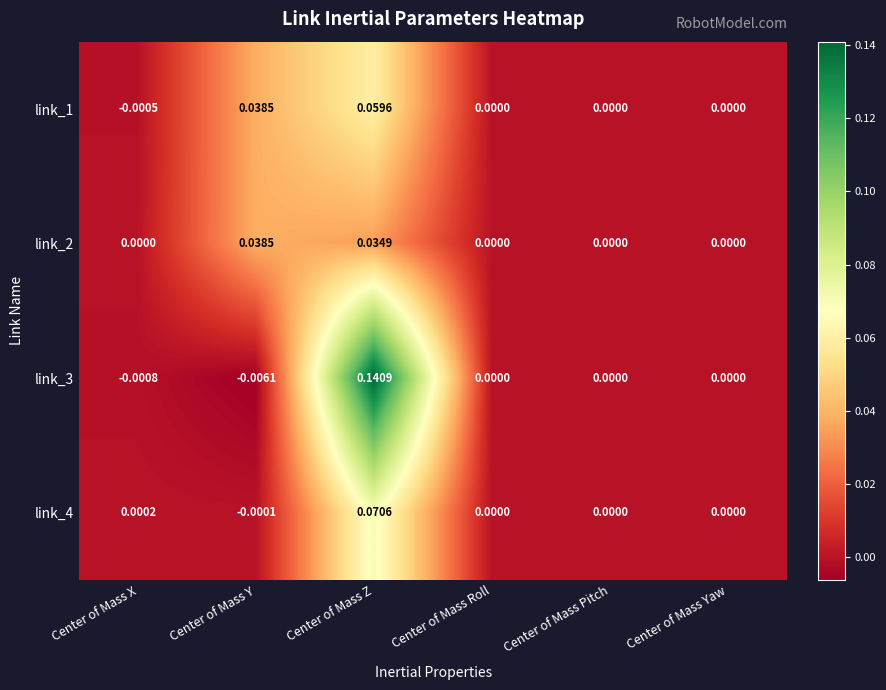

Which category has the highest value in the link_1 series?

Center of Mass Z